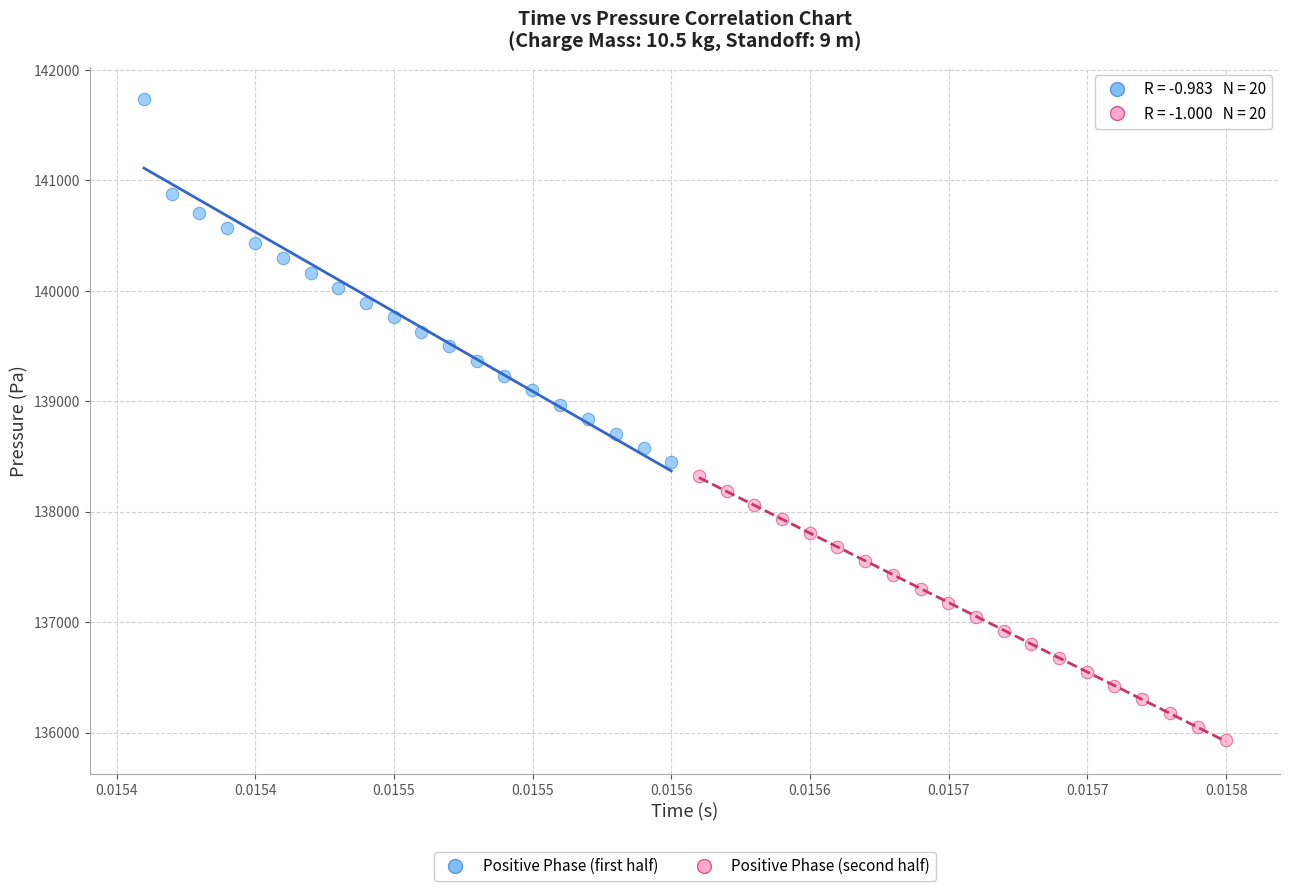

Which series contains the lowest Y value?

Positive Phase (second half)